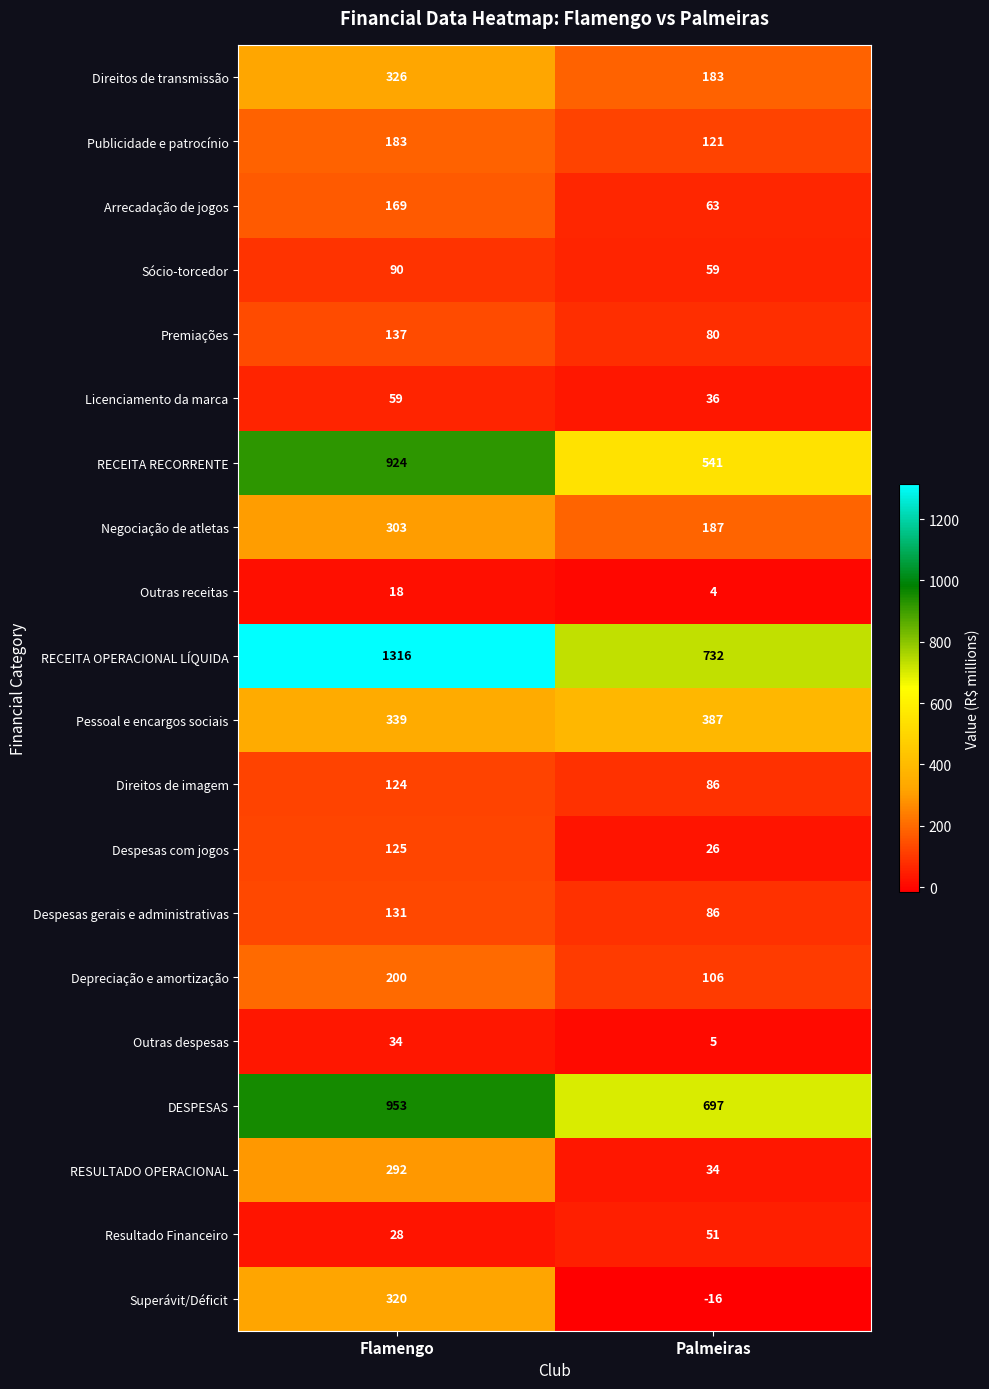

List the series in order of their peak value, highest first.

RECEITA OPERACIONAL LÍQUIDA, DESPESAS, RECEITA RECORRENTE, Pessoal e encargos sociais, Direitos de transmissão, Superávit/Déficit, Negociação de atletas, RESULTADO OPERACIONAL, Depreciação e amortização, Publicidade e patrocínio, Arrecadação de jogos, Premiações, Despesas gerais e administrativas, Despesas com jogos, Direitos de imagem, Sócio-torcedor, Licenciamento da marca, Resultado Financeiro, Outras despesas, Outras receitas